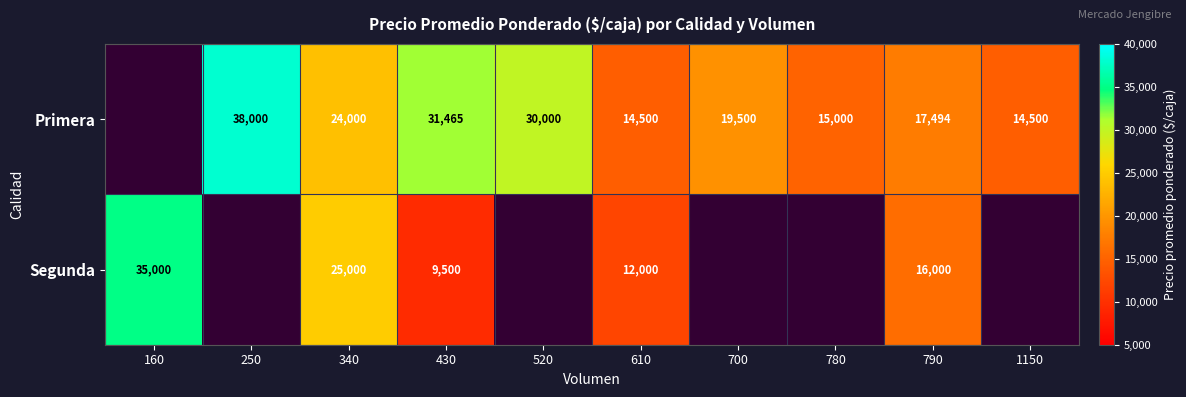

What is the difference between the Primera values at 610 and 520?

15500